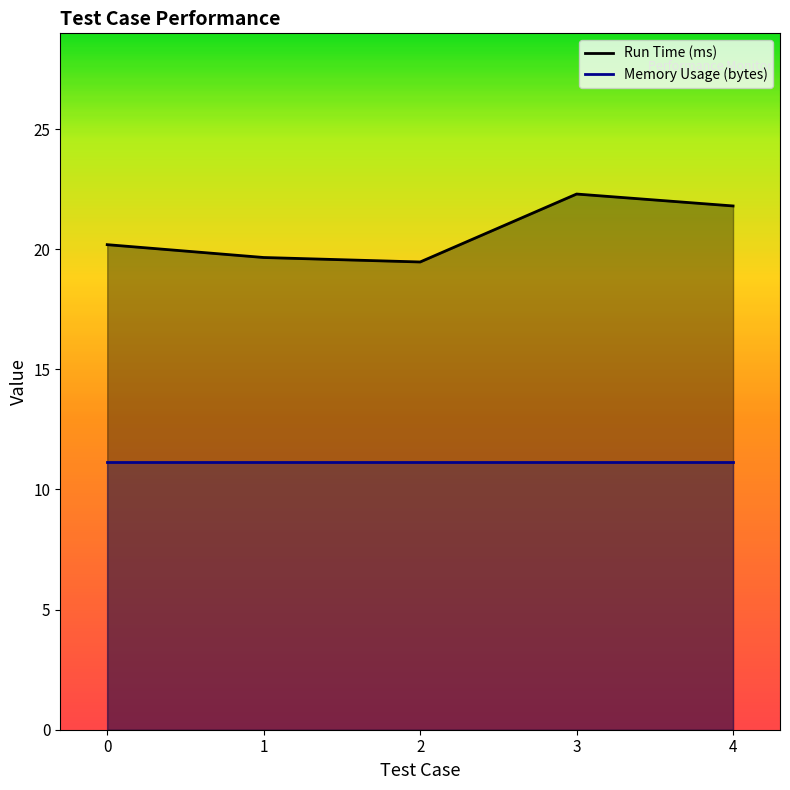

How many values are between 19 and 21?

3